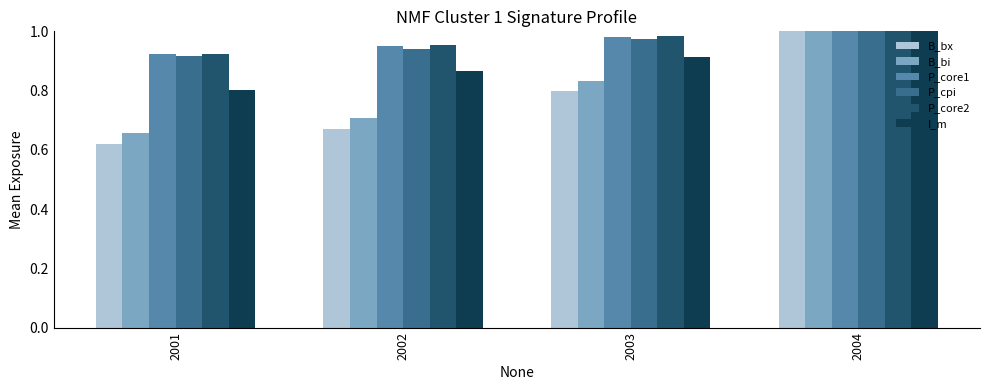

At how many categories does at least one series exceed 0?

4